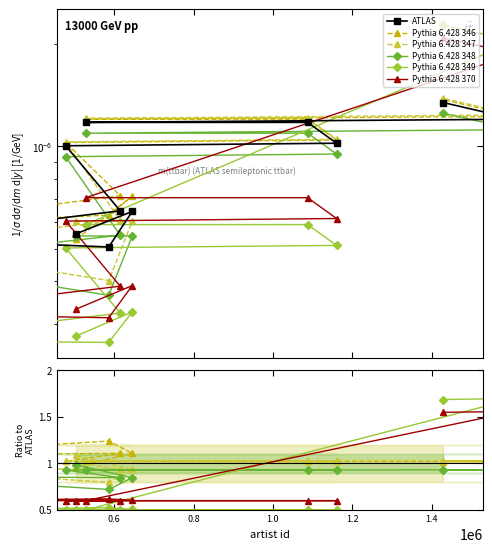

How many lines are shown in the chart?

6